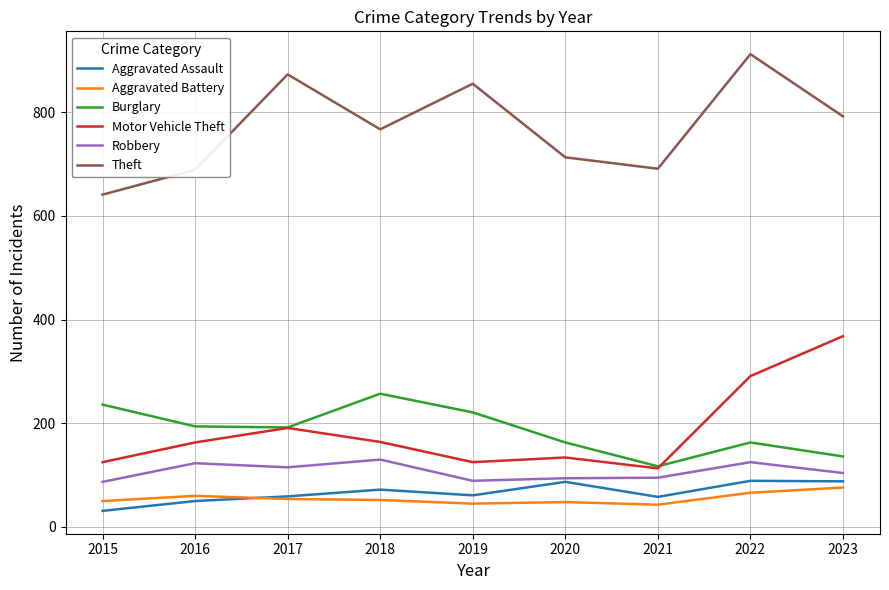

True or false: Robbery has a value of 56 at 2020.

False